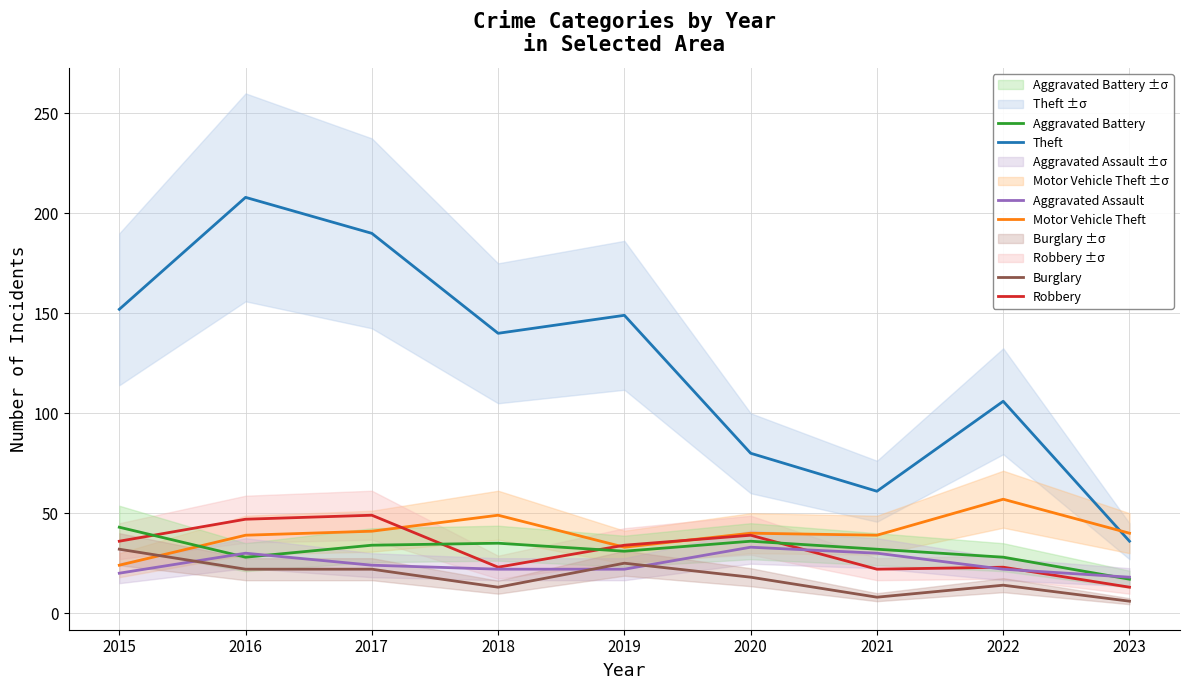

What is the difference between the Theft values at 2021 and 2017?

129